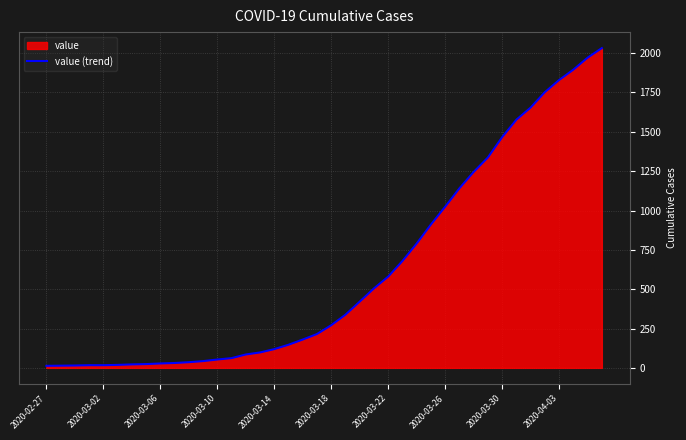

What value does the data have at 21?

338